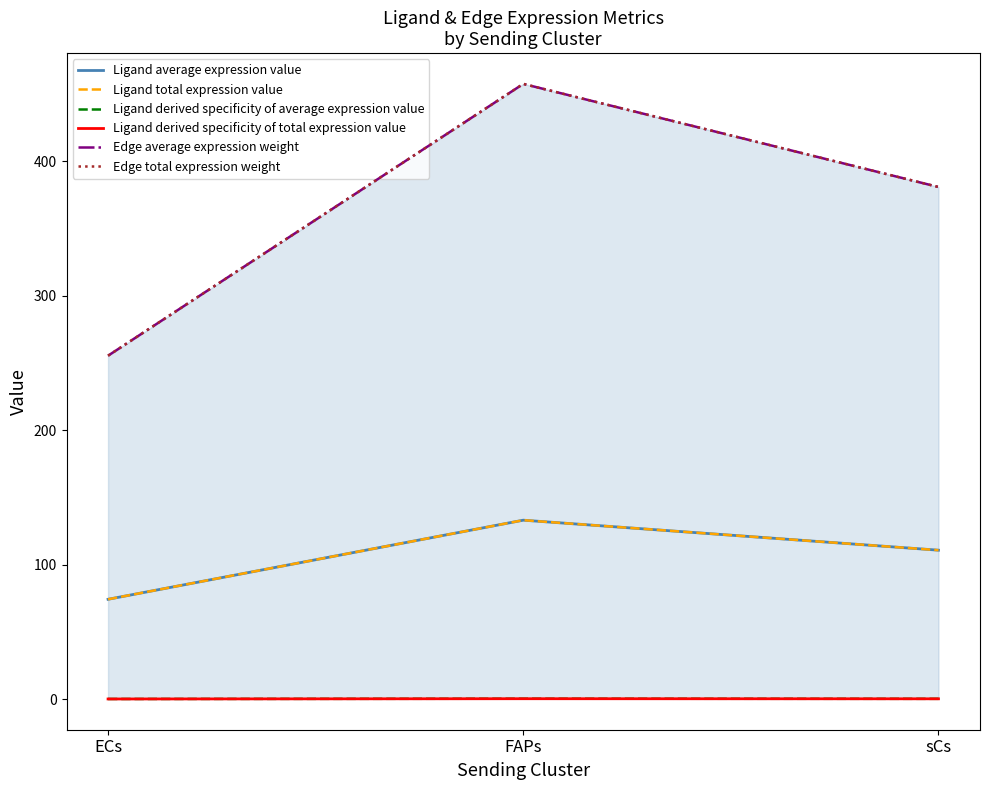

What is the minimum value for Edge average expression weight?

255.6